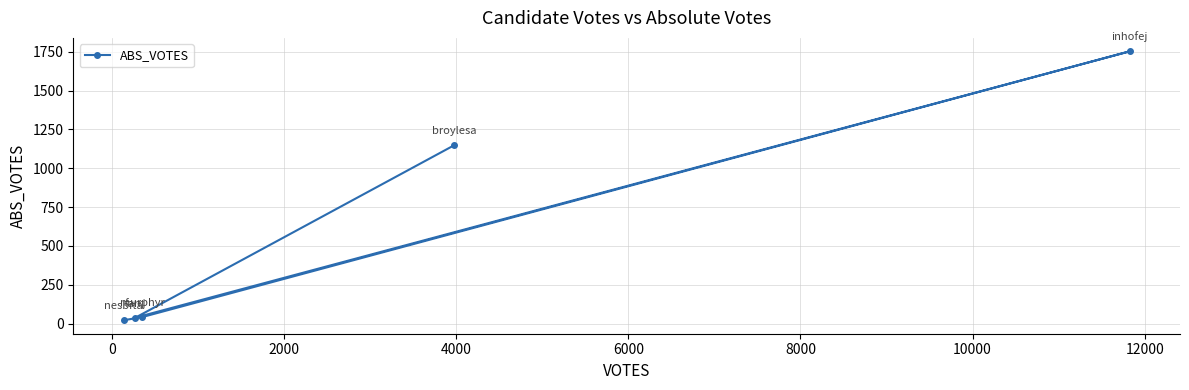

What is the maximum value shown in the chart?

1752